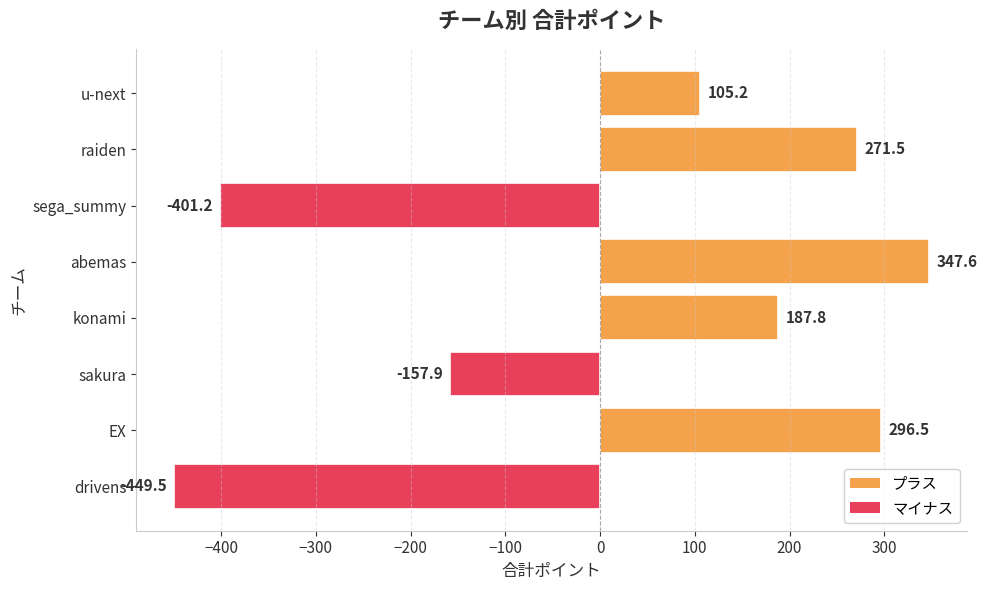

What is the minimum value shown in the chart?

-449.5